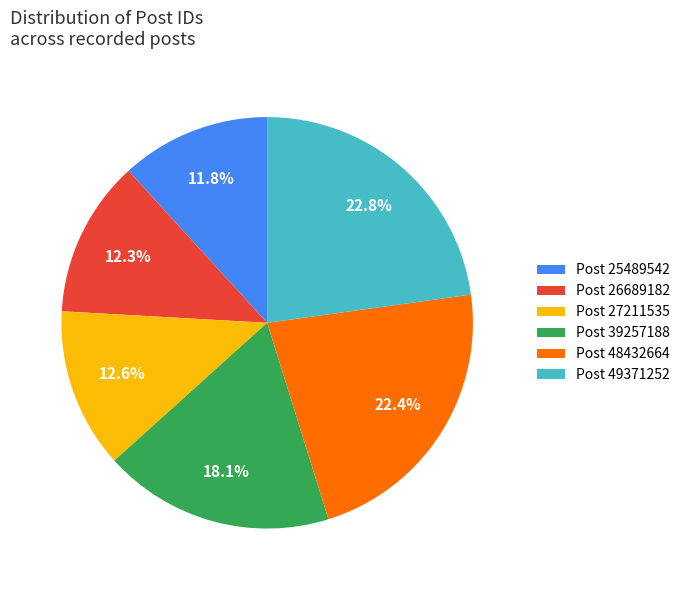

What percentage do Post 49371252 and Post 39257188 together represent?

40.9%